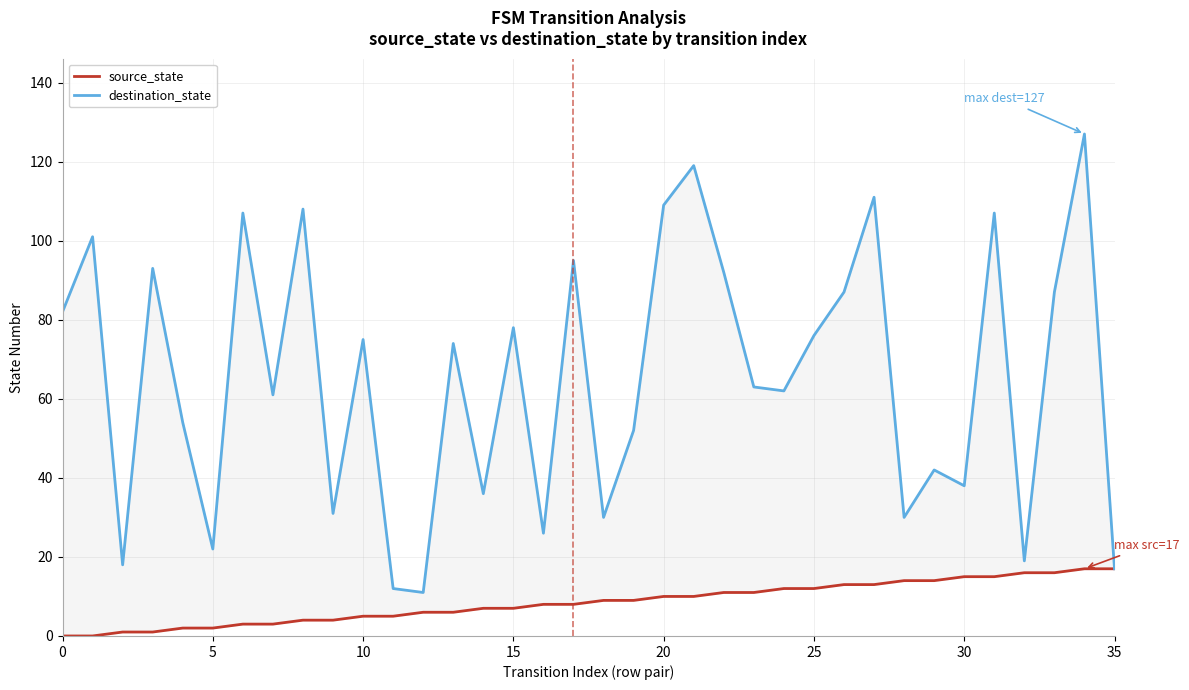

What is the average value of the source_state series?

8